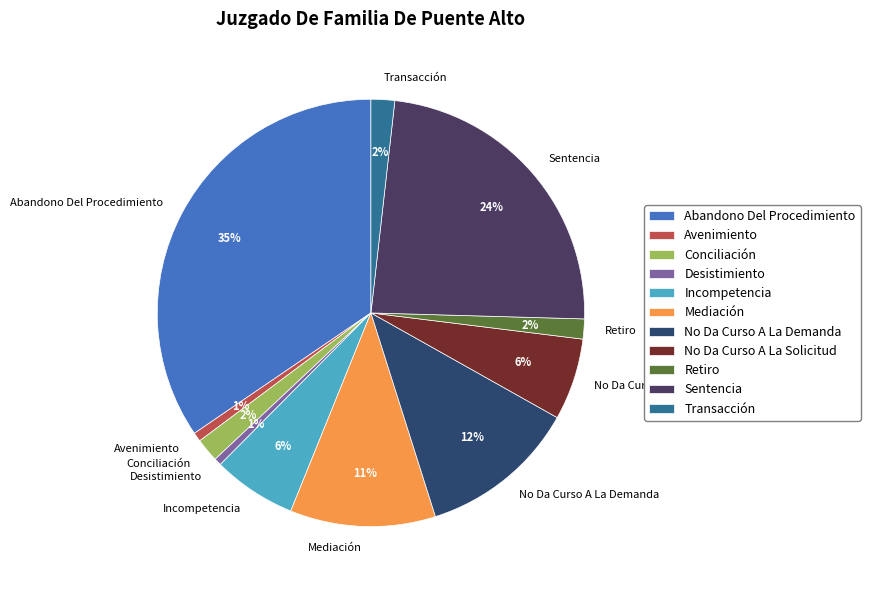

Which has a higher value, Mediación or Transacción?

Mediación